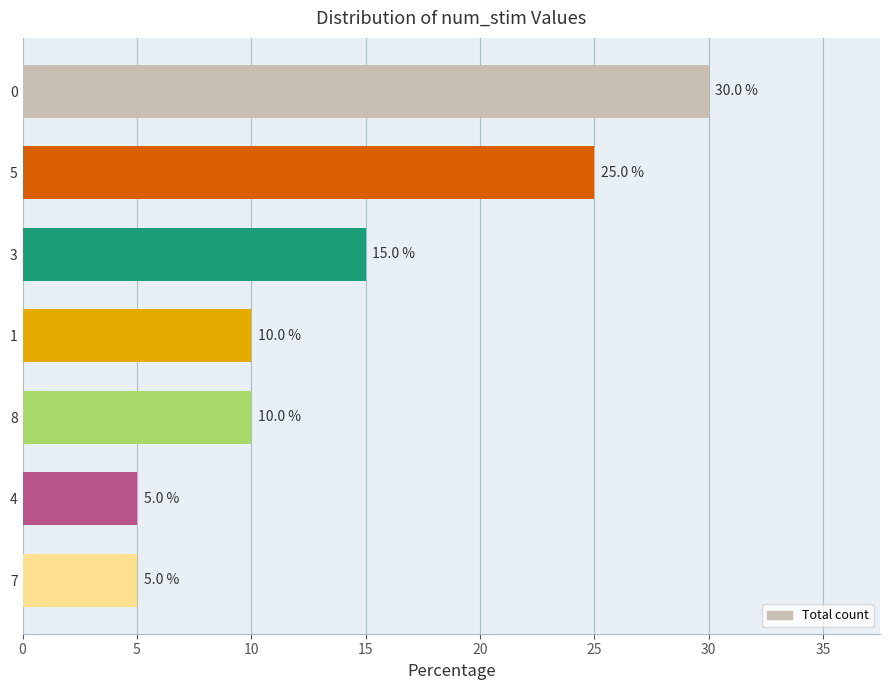

Reading top to bottom, transcribe all the data shown in this chart.

0=30	5=25	3=15	1=10	8=10	4=5	7=5